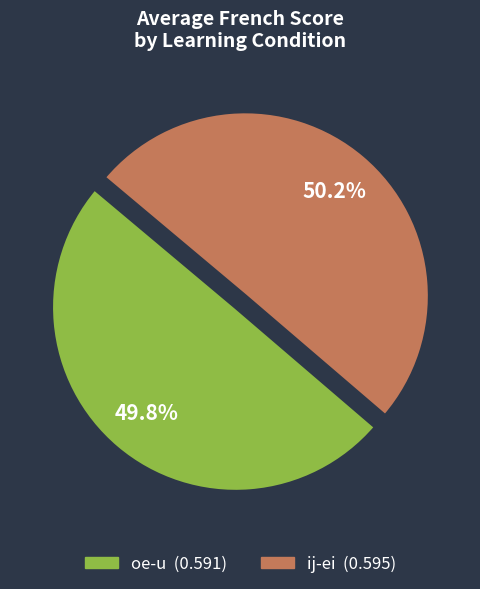

To the nearest percent, what is the average slice percentage?

50%